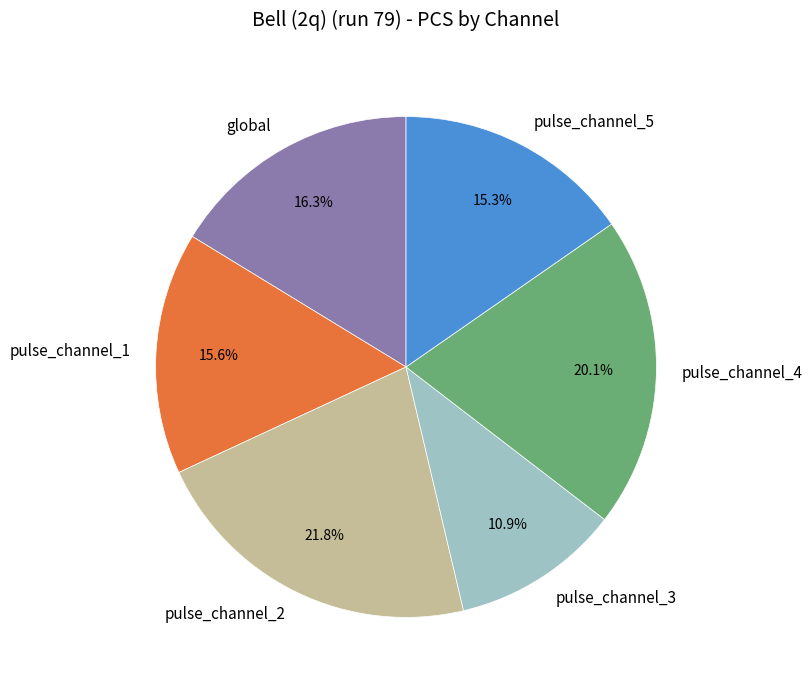

What percentage is the pulse_channel_5 slice, to the nearest percent?

15%